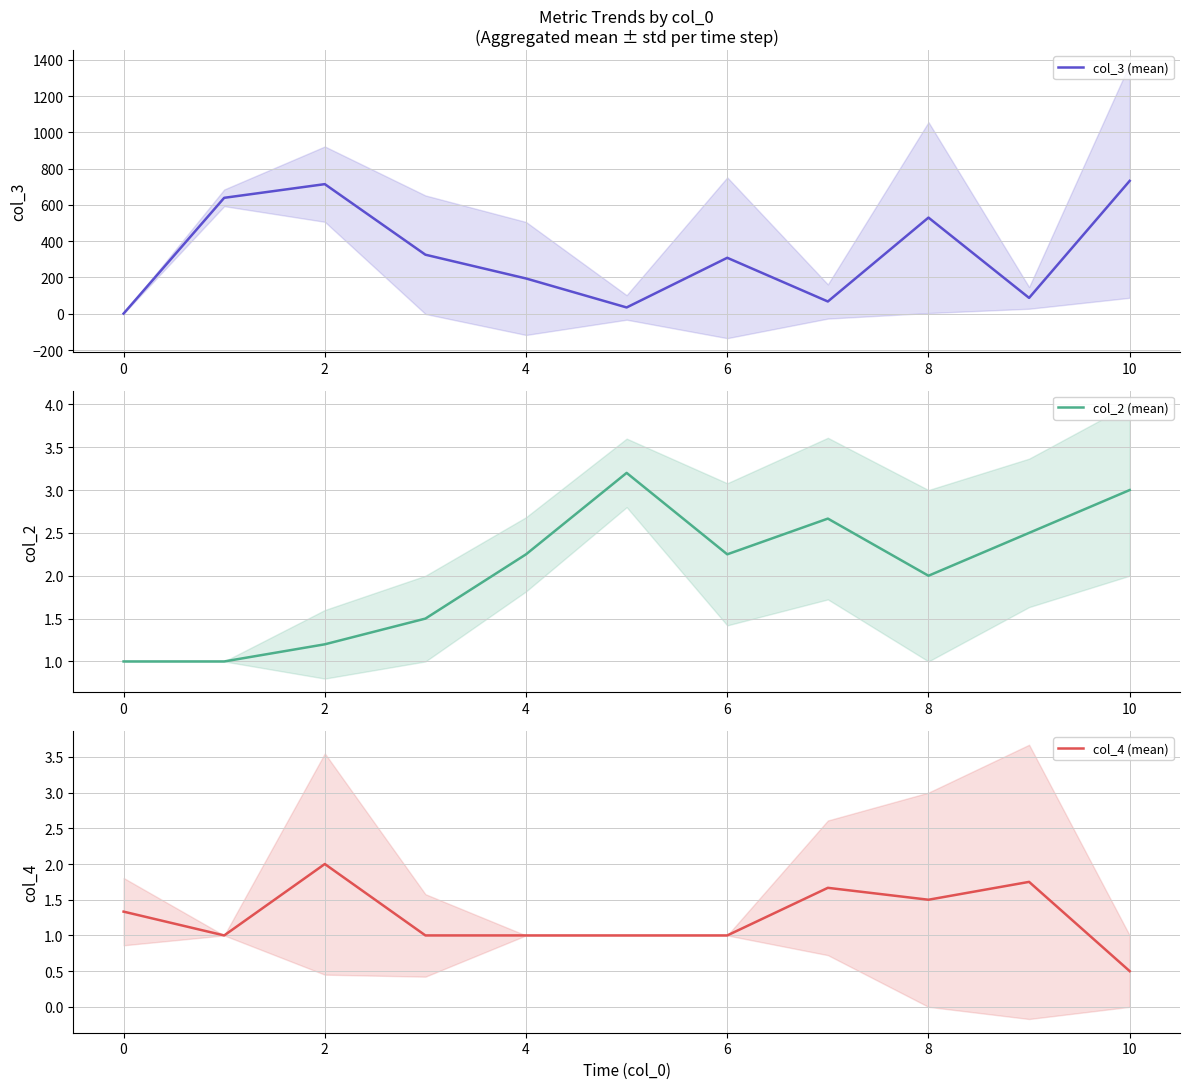

What is the highest value of the col_2 (mean) series?

3.2